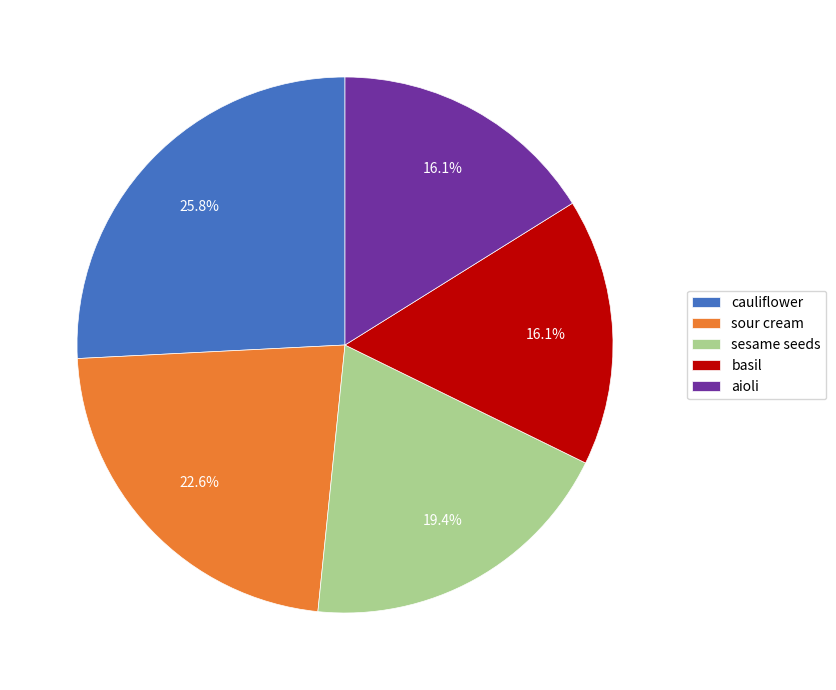

Between basil and cauliflower, which is larger?

cauliflower